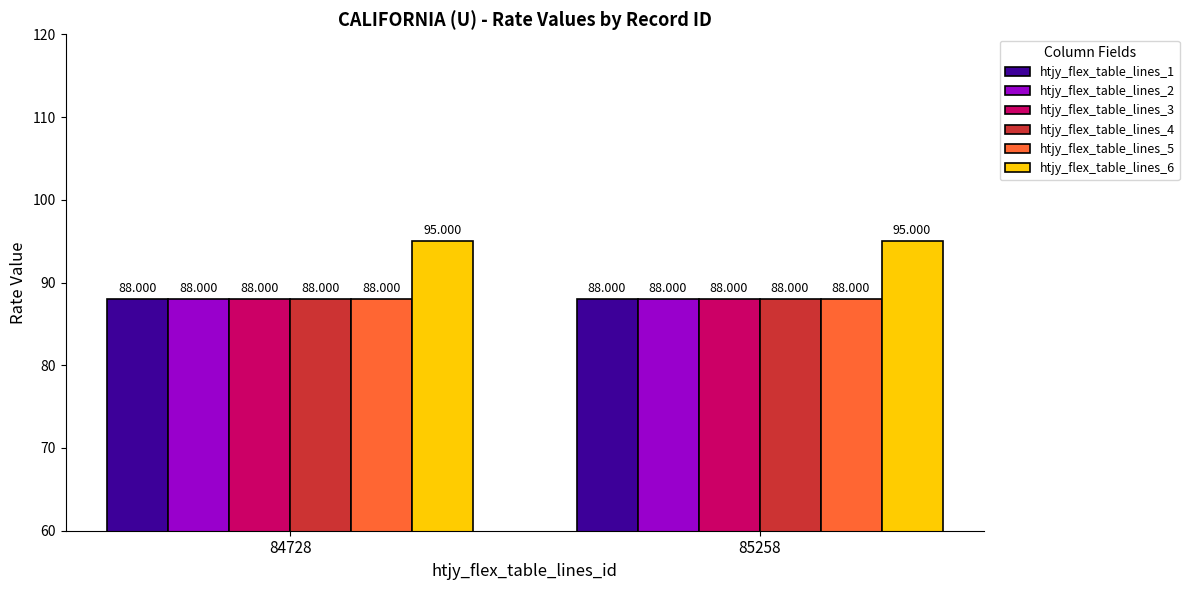

Is the value of htjy_flex_table_lines_2 at 84728 greater than the value of htjy_flex_table_lines_6 at 84728?

No